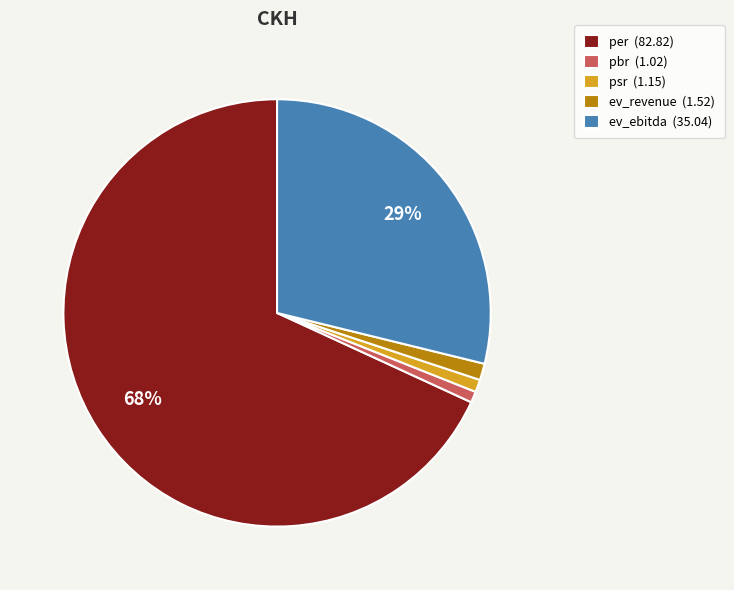

Combined, do psr (1.15) and ev_revenue (1.52) account for over 50%?

No